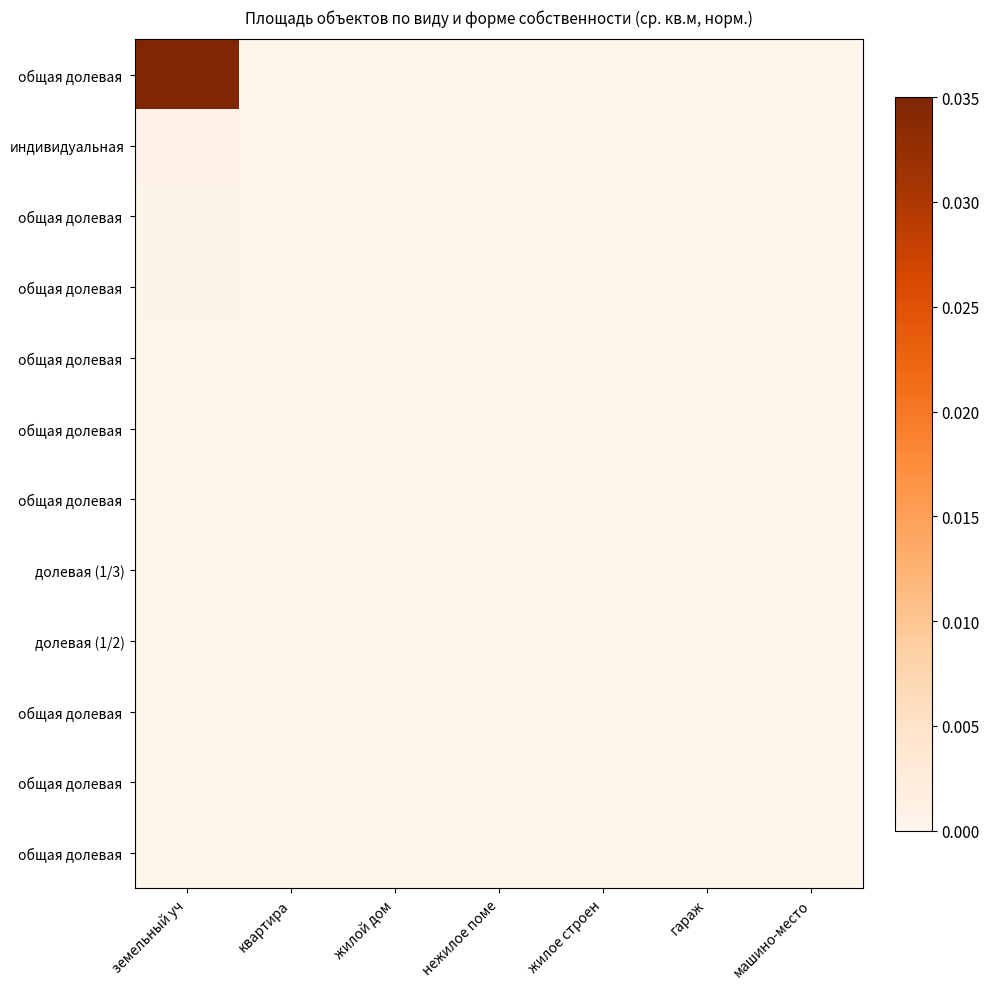

How many categories are shown in the chart?

7